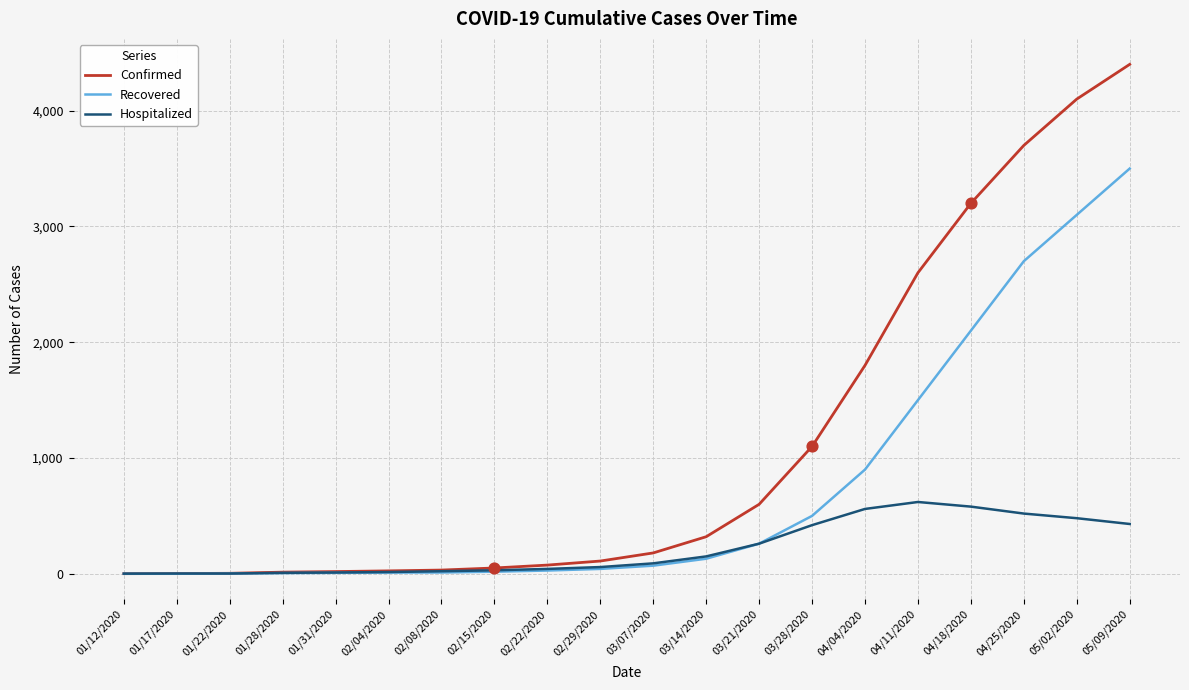

Which series has the widest spread of values?

Confirmed